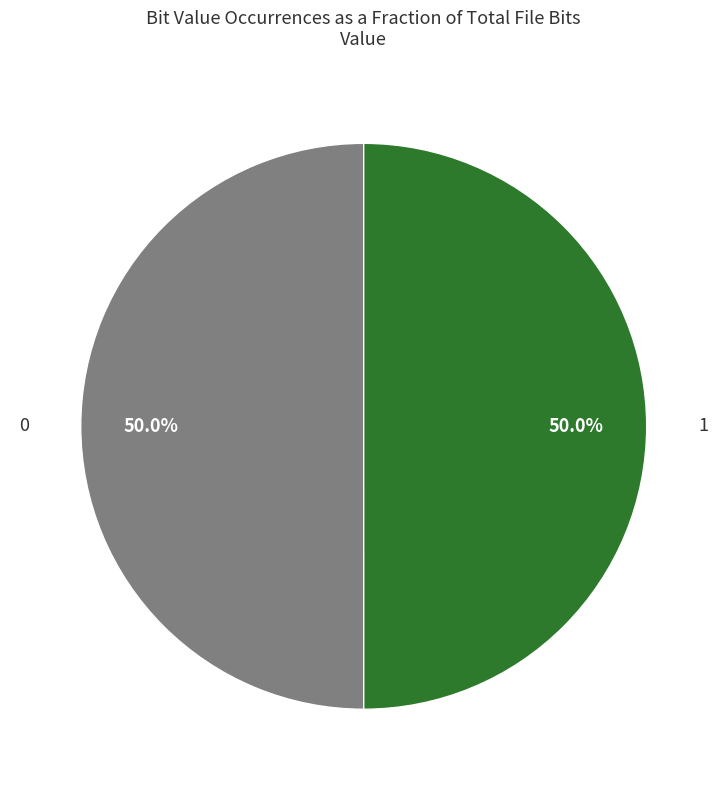

Which category has the smallest portion of the pie?

1